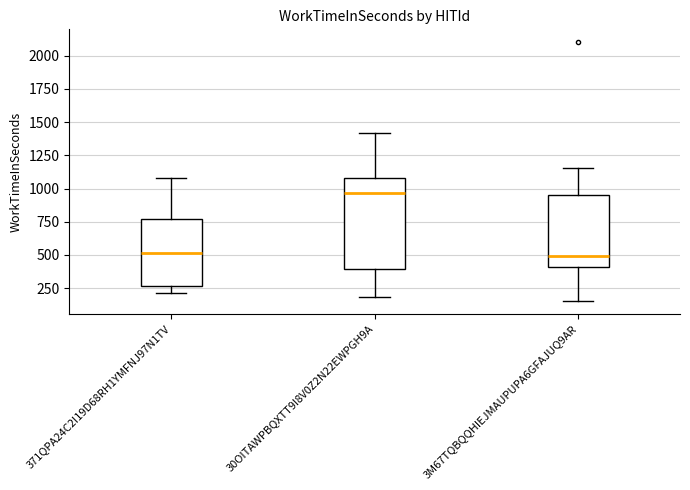

Reading left to right, read every box against the y-axis: the position of its median line, the range the box covers, and the ends of its whiskers. The values are not printed on the chart, so give them approximately, as read against the axis.

371QPA24C2I19D68RH1YMFNJ97N1TV: median 500, box 250 to 750, whiskers 200 to 1100
30OITAWPBQXTT9I8V0Z2N22EWPGH9A: median 950, box 400 to 1100, whiskers 200 to 1400
3M67TQBQQHIEJMAUPUPA6GFAJUQ9AR: median 500, box 400 to 950, whiskers 150 to 1150